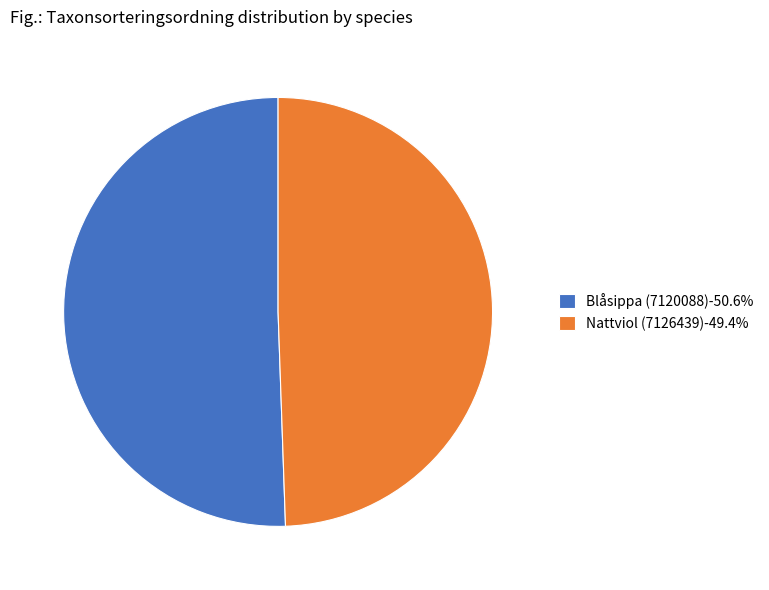

Is it true that Blåsippa (7120088) is 51% of the pie?

True